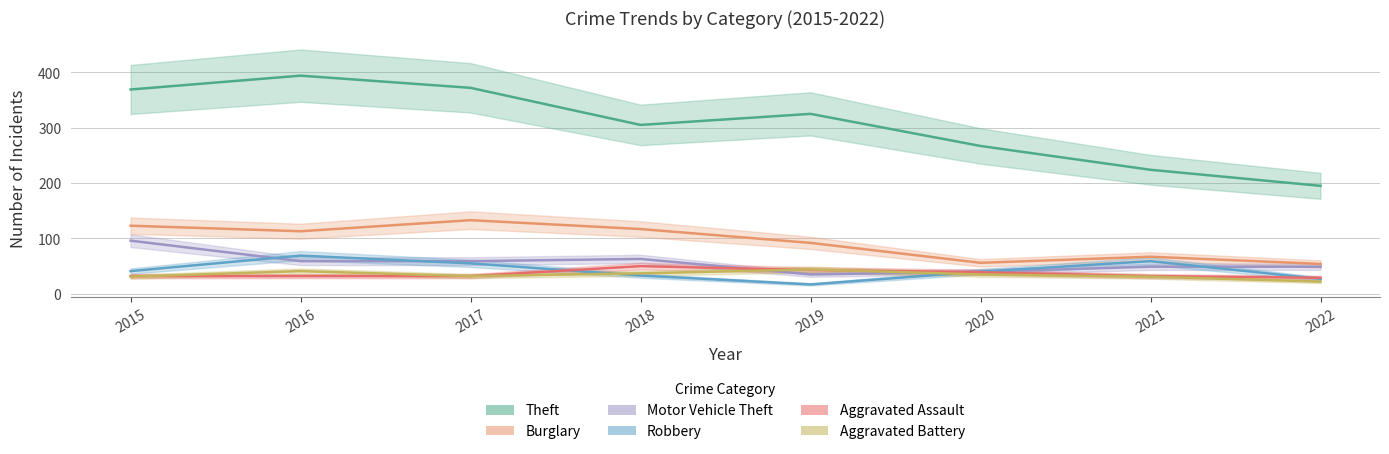

What is the spread (max minus min) of values at 2020?

232